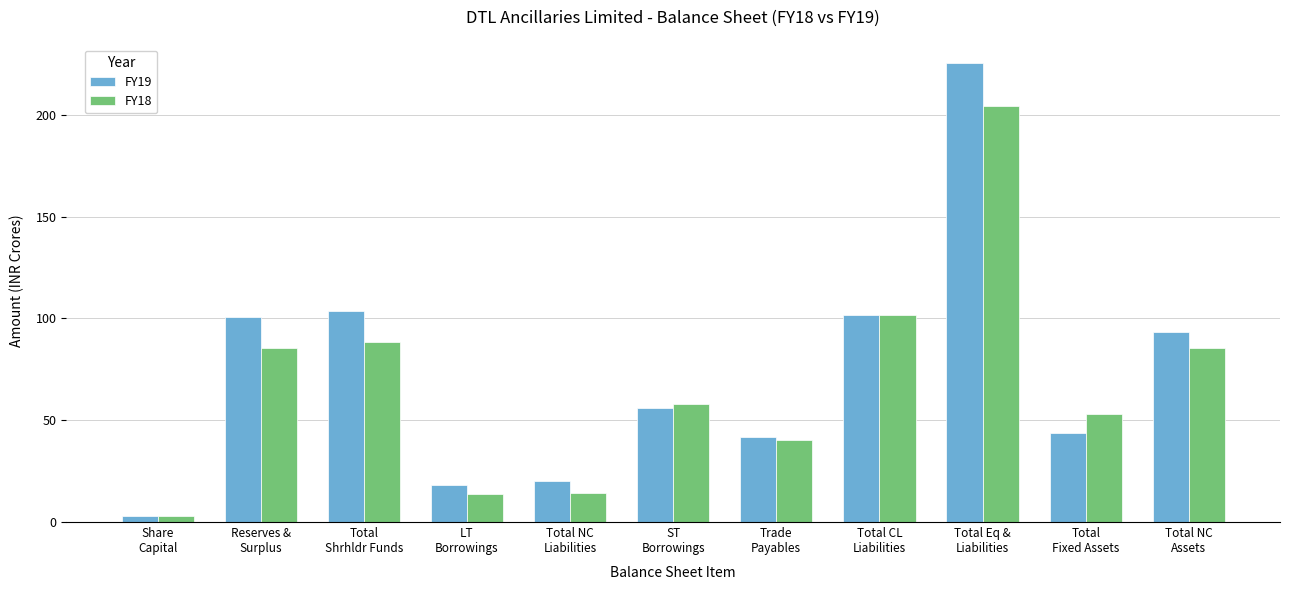

True or false: FY19 has a value of 42.0 at Trade
Payables.

True